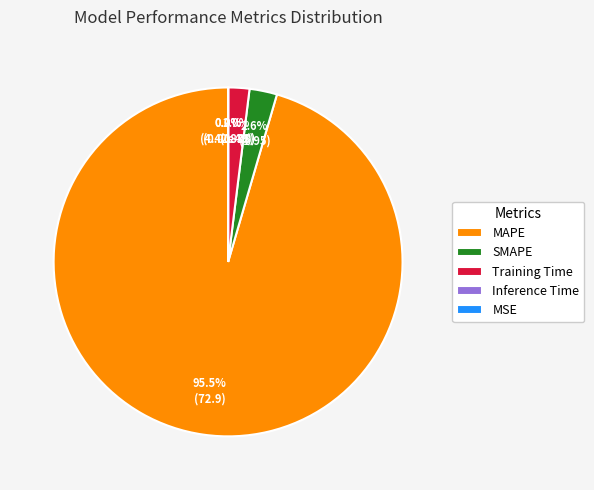

What portion of the pie excludes Inference Time?

100.0%